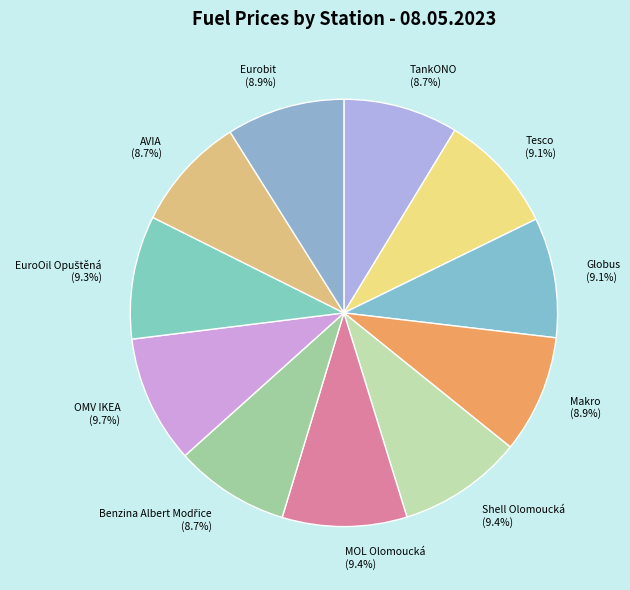

Is Tesco (9.1%) the majority of the pie?

No